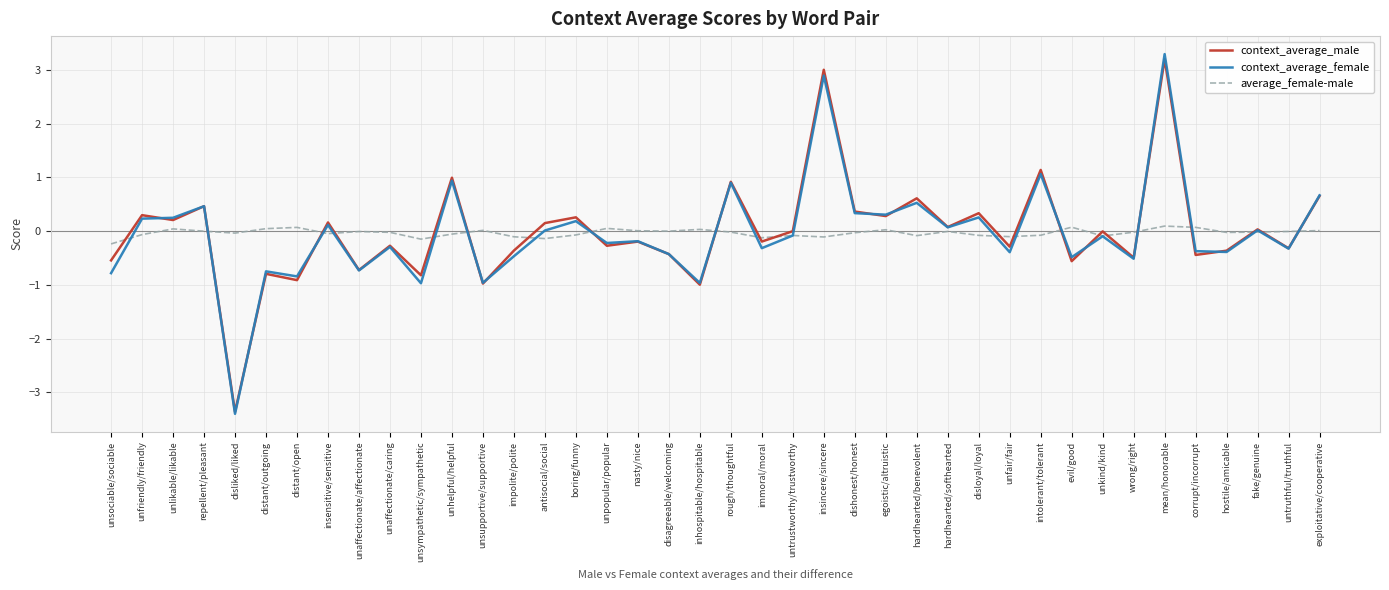

At which category is the sum across all series the highest?

mean/honorable